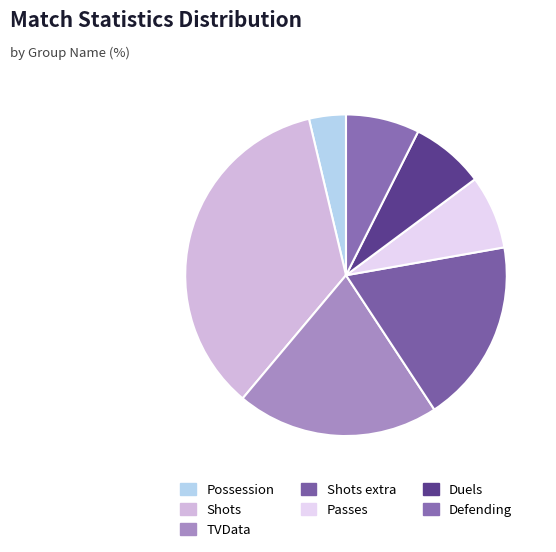

Which slice is the smallest?

Possession